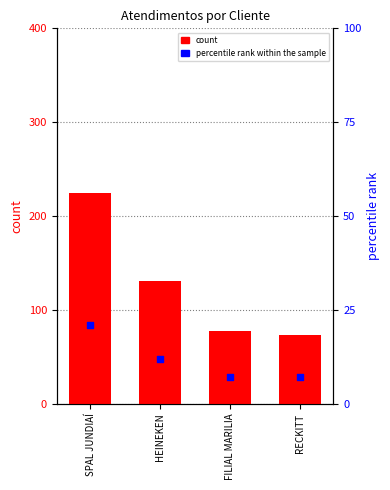

Which series contains the lowest Y value?

percentile rank within the sample